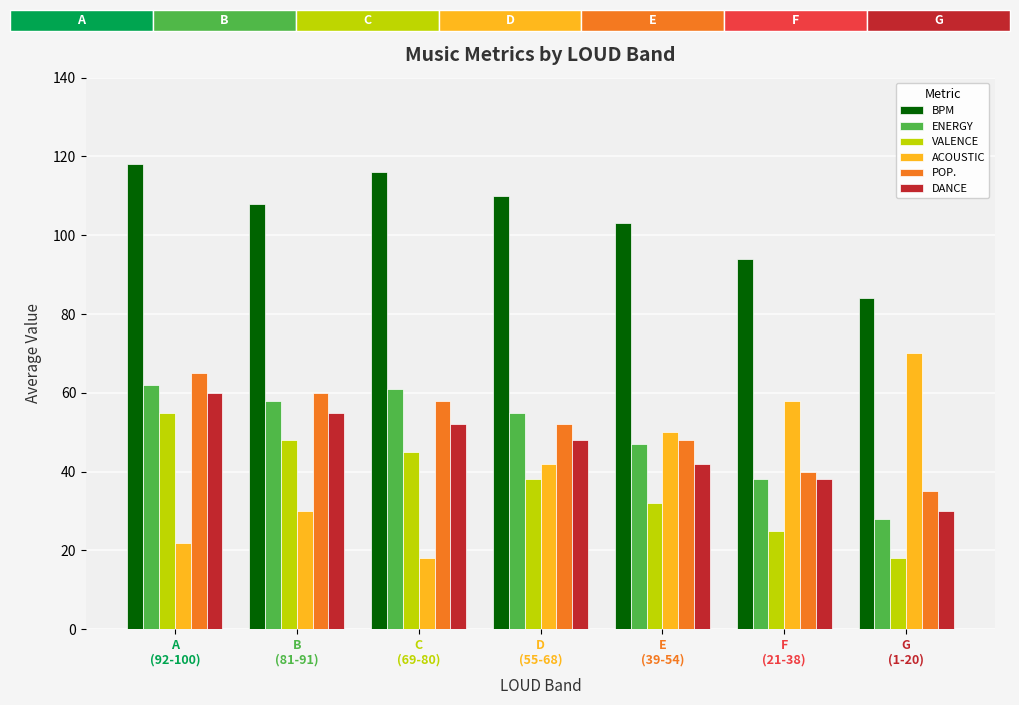

Read the ACOUSTIC value at G
(1-20), to the nearest 5.

70